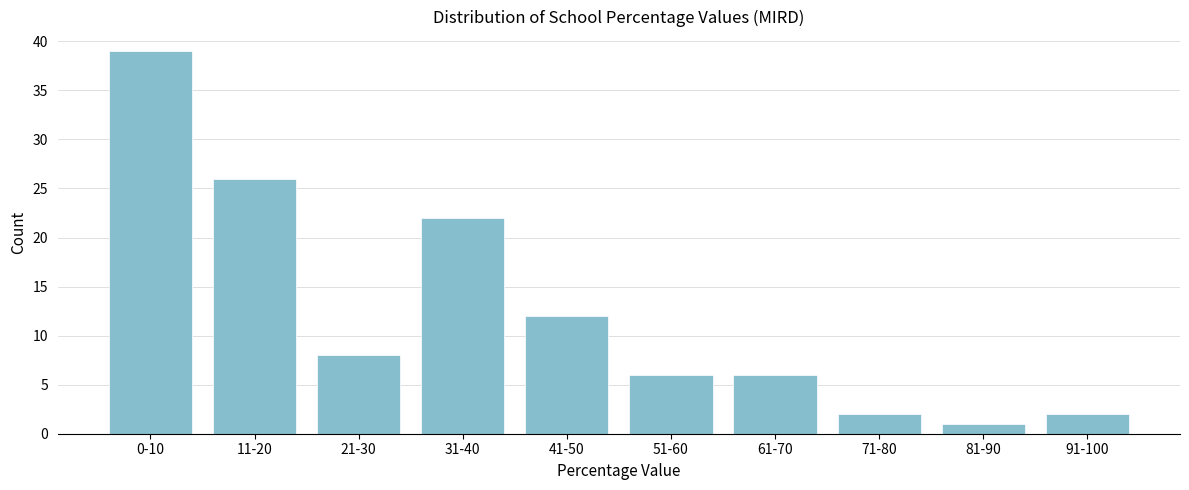

Reading left to right, transcribe all the data shown in this chart.

39	26	8	22	12	6	6	2	1	2